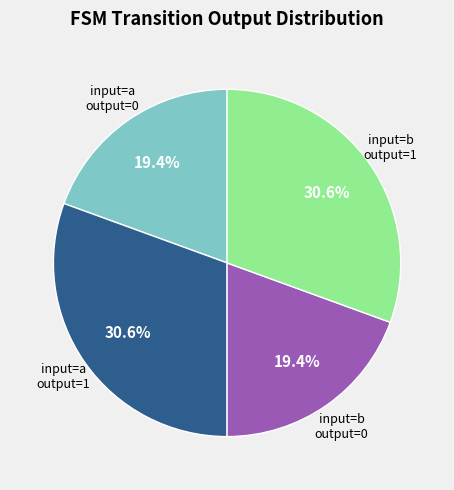

To the nearest percent, what is the difference between the largest and smallest slice percentages?

11%